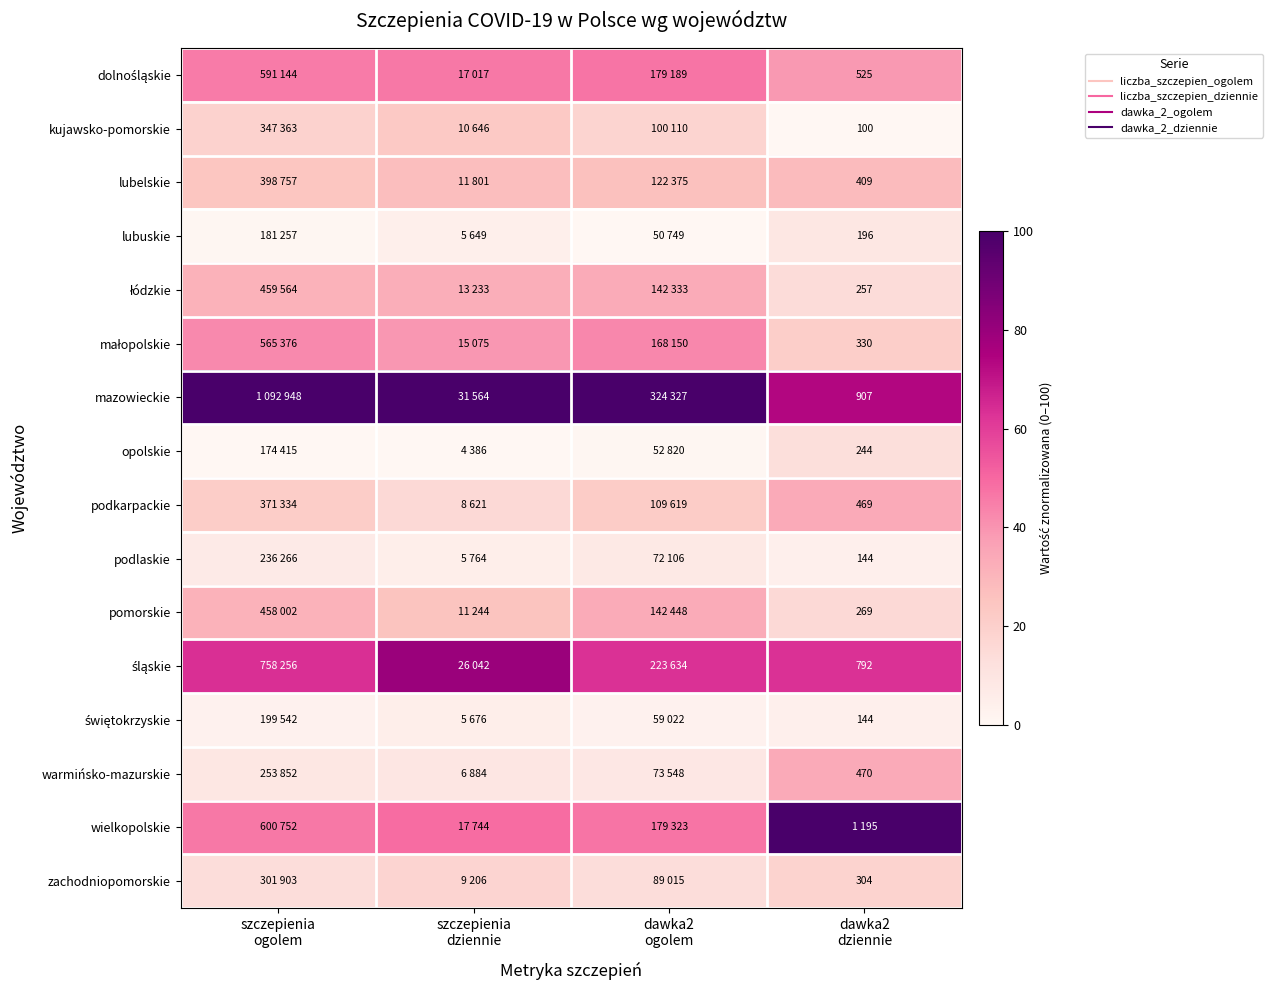

List the labels in order of lubelskie value, largest first.

dawka2 dziennie, szczepienia dziennie, dawka2 ogolem, szczepienia ogolem